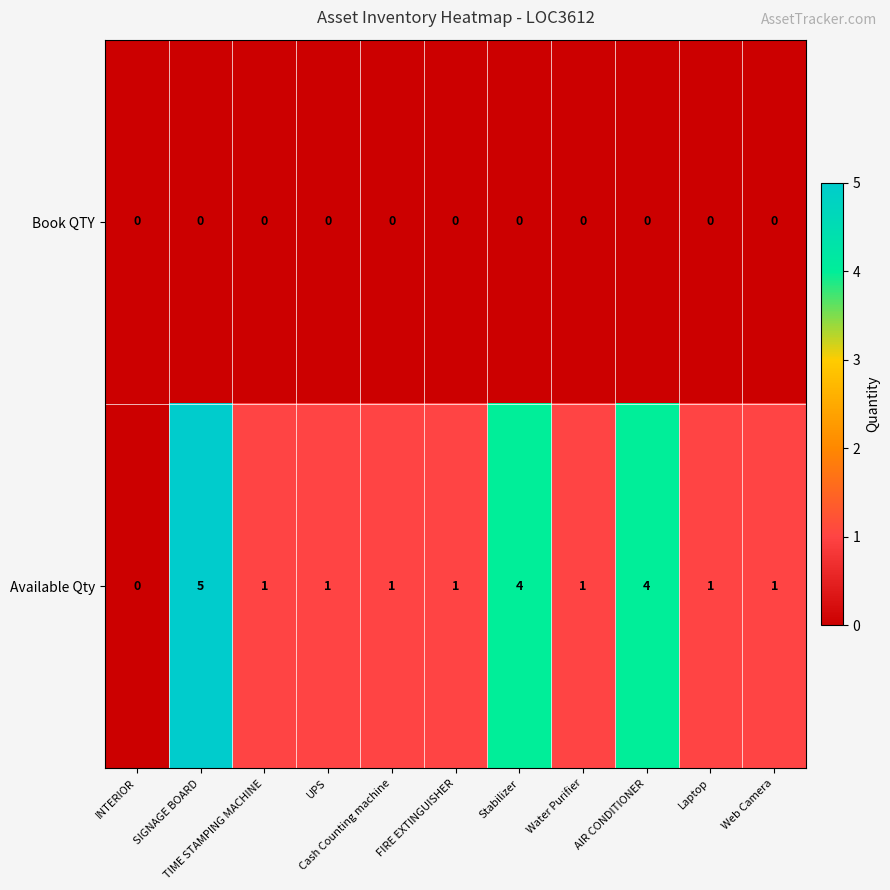

Rank the series at UPS from highest to lowest value.

Available Qty, Book QTY